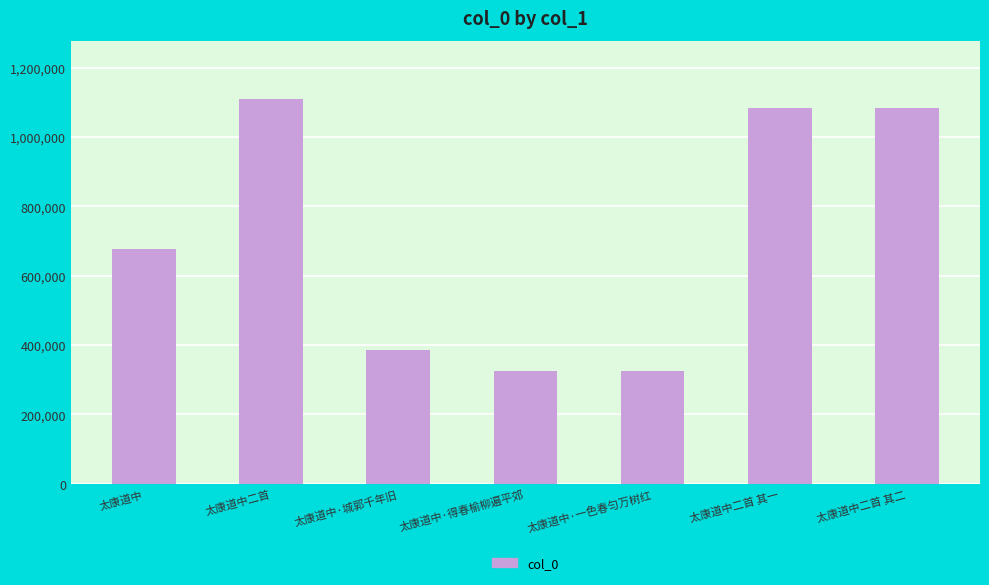

What is the approximate value at 太康道中·一色春匀万树红?

326149